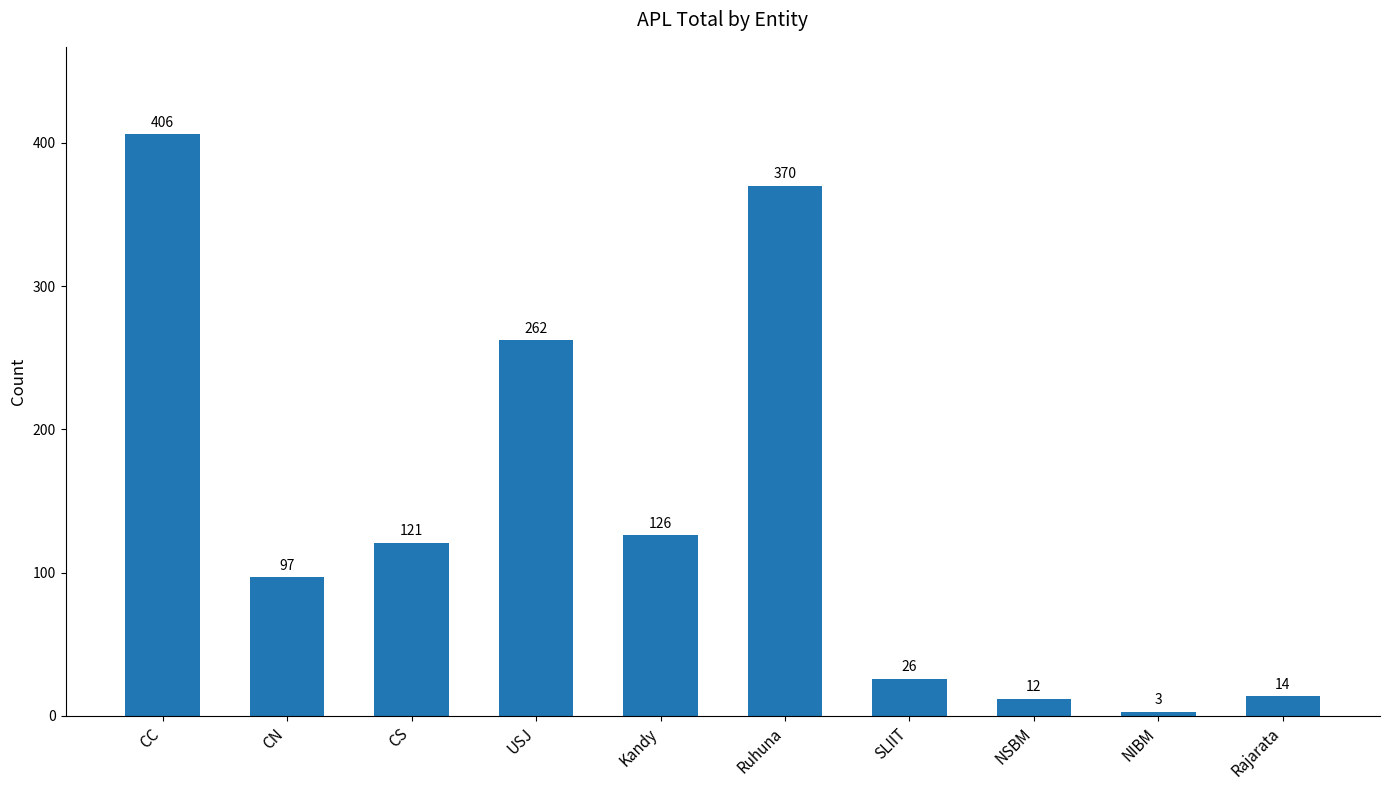

What is the label of the 7th bar from the right?

USJ